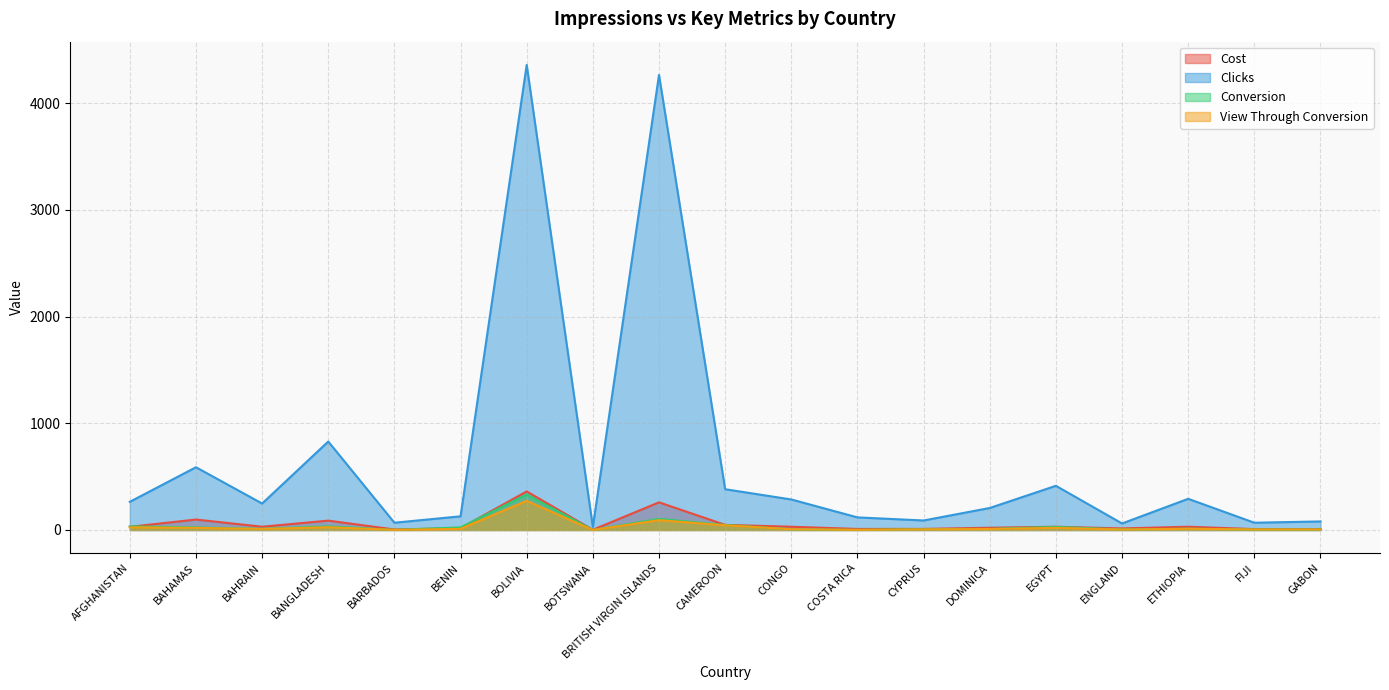

What is the average value of the Cost series?

58.0